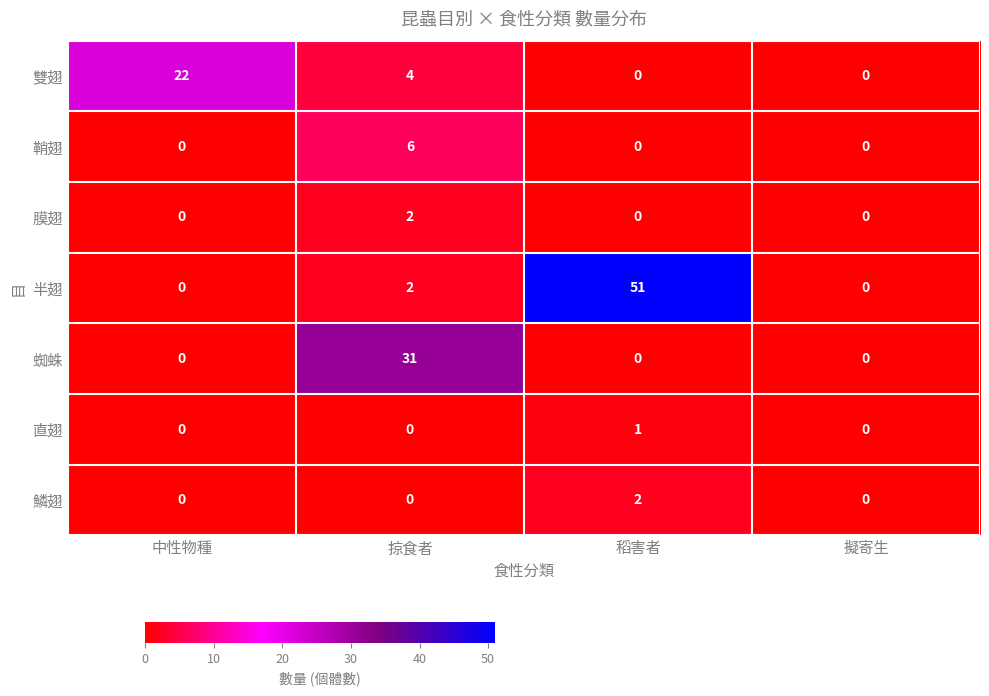

Count the number of data series in this chart.

7